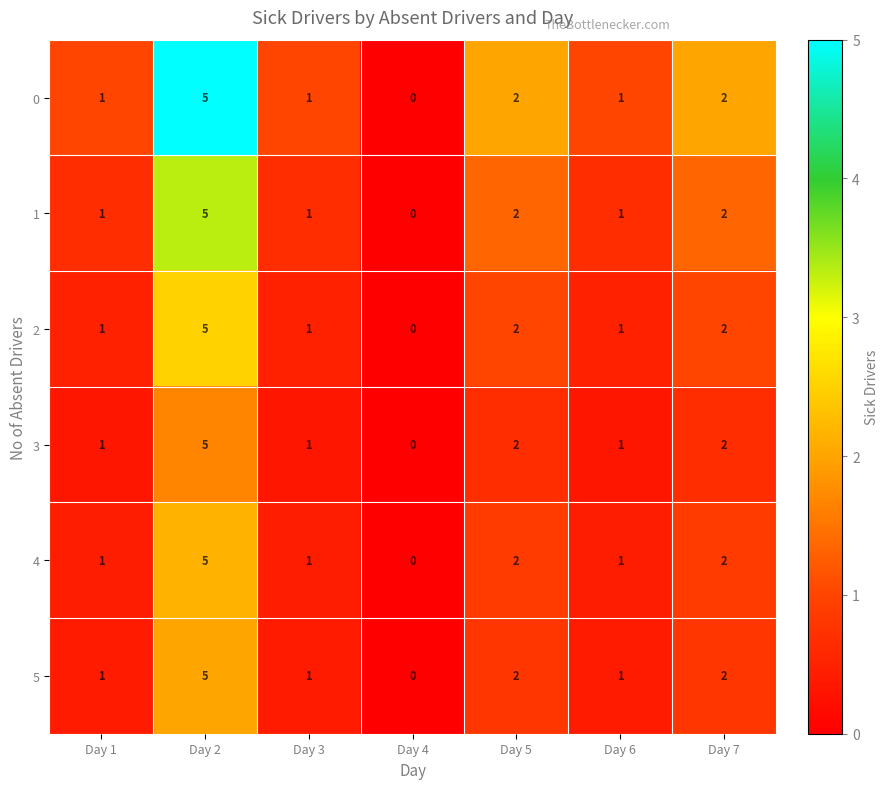

Which category has the lowest value across all series?

Day 4